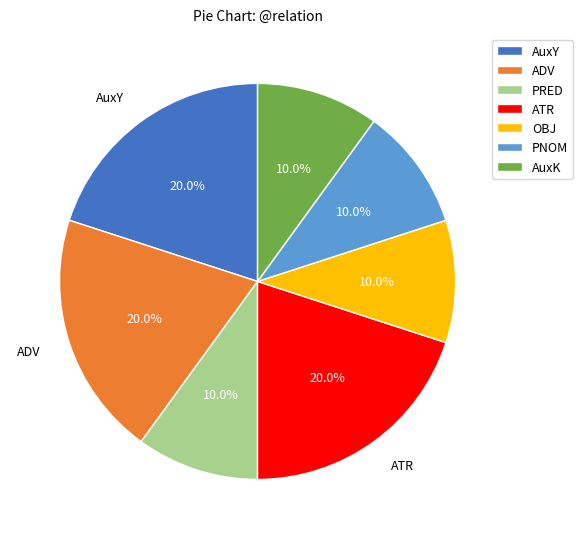

Is it true that PRED is 10% of the pie?

True